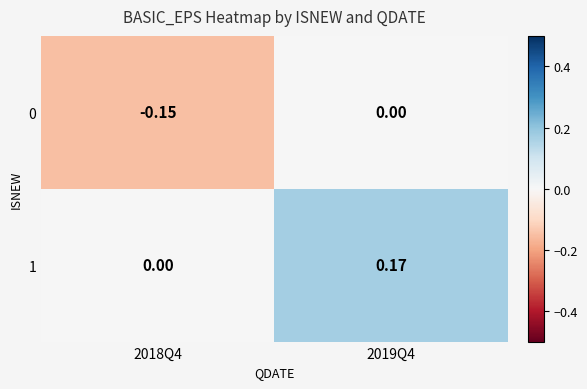

At which category is the sum across all series the highest?

2019Q4